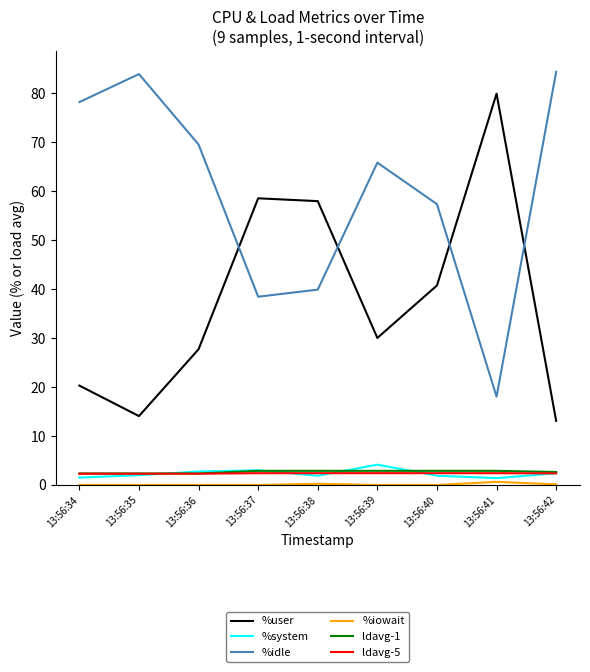

What is the difference between the highest and lowest values at 13:56:35?

83.9